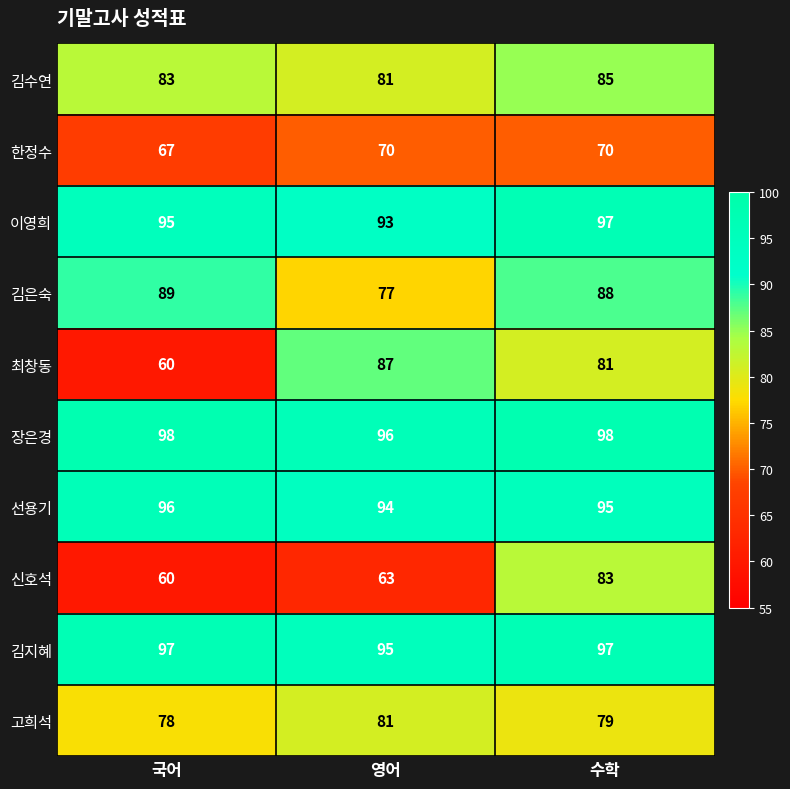

How many categories are shown in the chart?

3